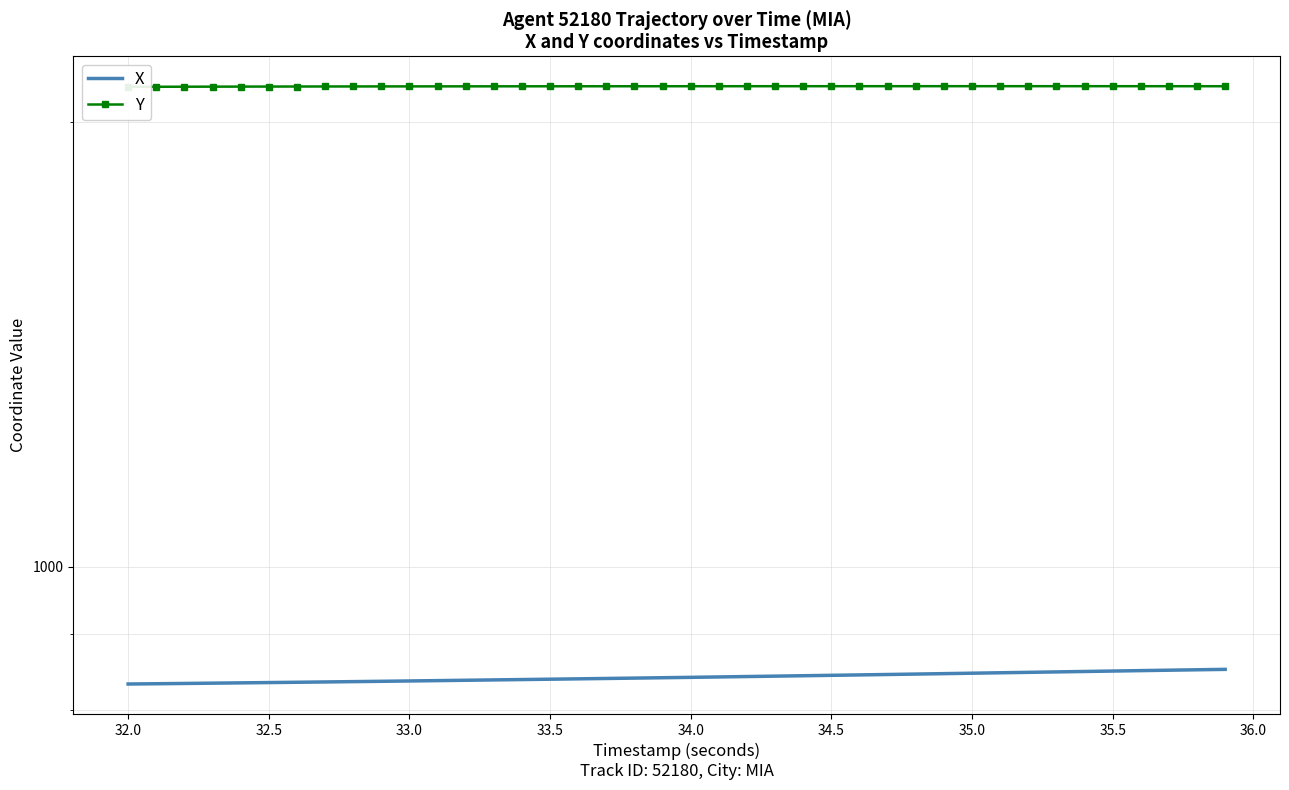

Reading left to right, extract all data points from this chart.

X: 832.8	833.2	833.5	833.9	834.3	834.7	835.1	835.5	835.9	836.3	836.8	837.2	837.7	838.2	838.6	839.1	839.6	840.0	840.5	841.0	841.5	842.0	842.6	843.1	843.6	844.2	844.7	845.3	845.8	846.4	847.0	847.5	848.1	848.7	849.2	849.8	850.4	850.9	851.5	852.0
Y: 2111.5	2111.7	2111.9	2112.0	2112.2	2112.3	2112.5	2112.6	2112.7	2112.8	2112.9	2113.0	2113.1	2113.1	2113.2	2113.2	2113.3	2113.3	2113.3	2113.4	2113.4	2113.4	2113.5	2113.5	2113.5	2113.5	2113.6	2113.6	2113.6	2113.6	2113.6	2113.6	2113.6	2113.6	2113.6	2113.6	2113.5	2113.5	2113.4	2113.4